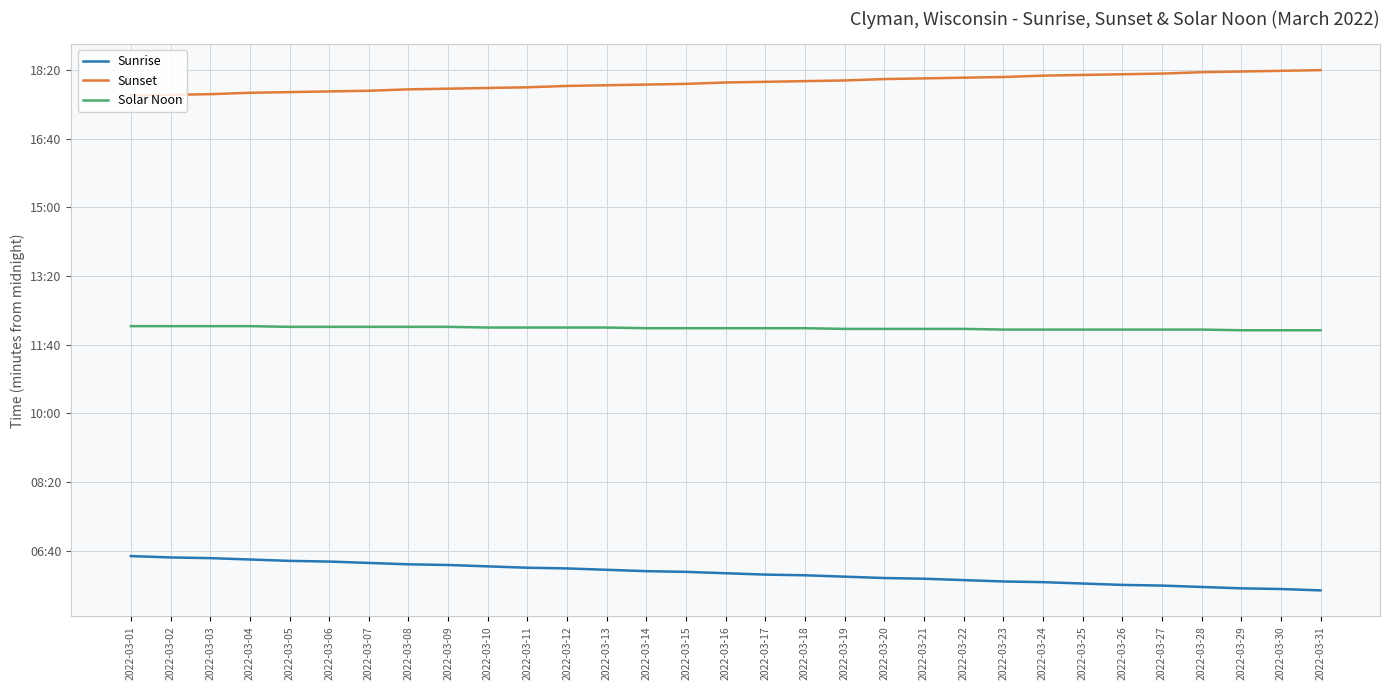

What are all the series names shown in the legend?

Sunrise, Sunset, Solar Noon